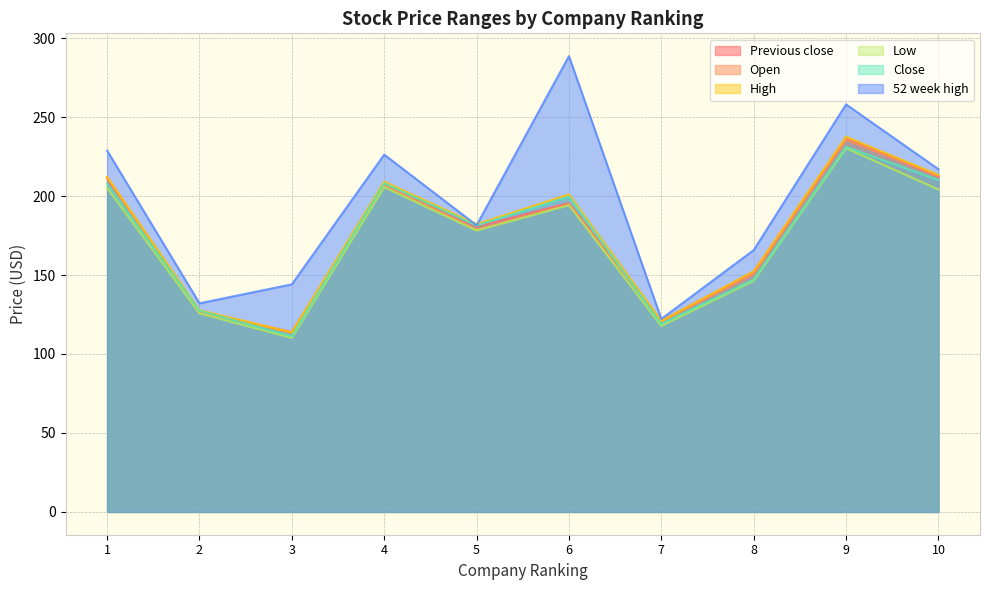

At which category does the chart reach its minimum across all series?

3